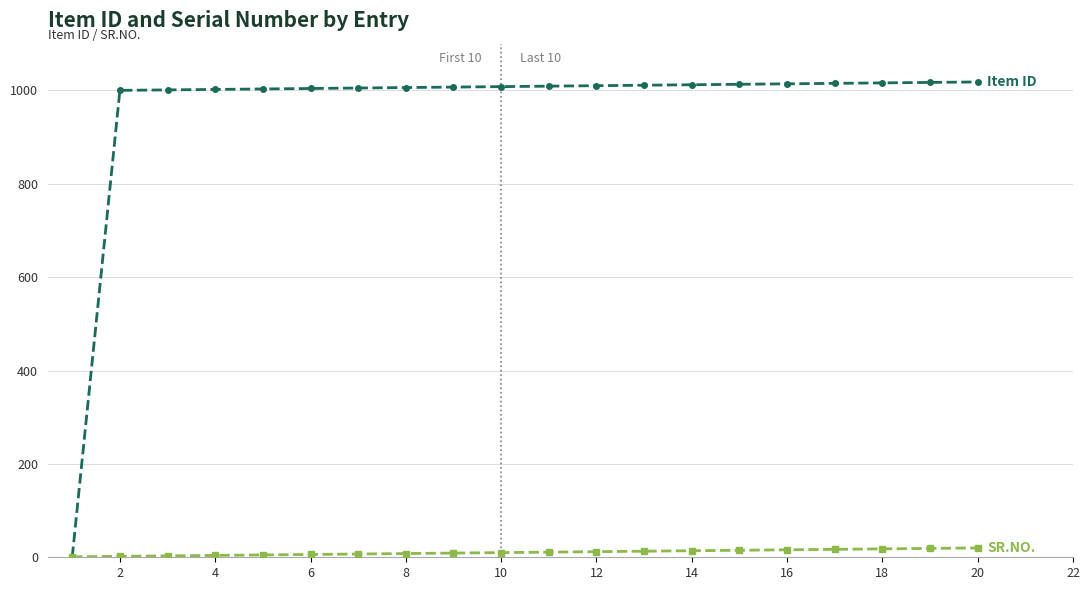

What is the greatest value displayed?

1018